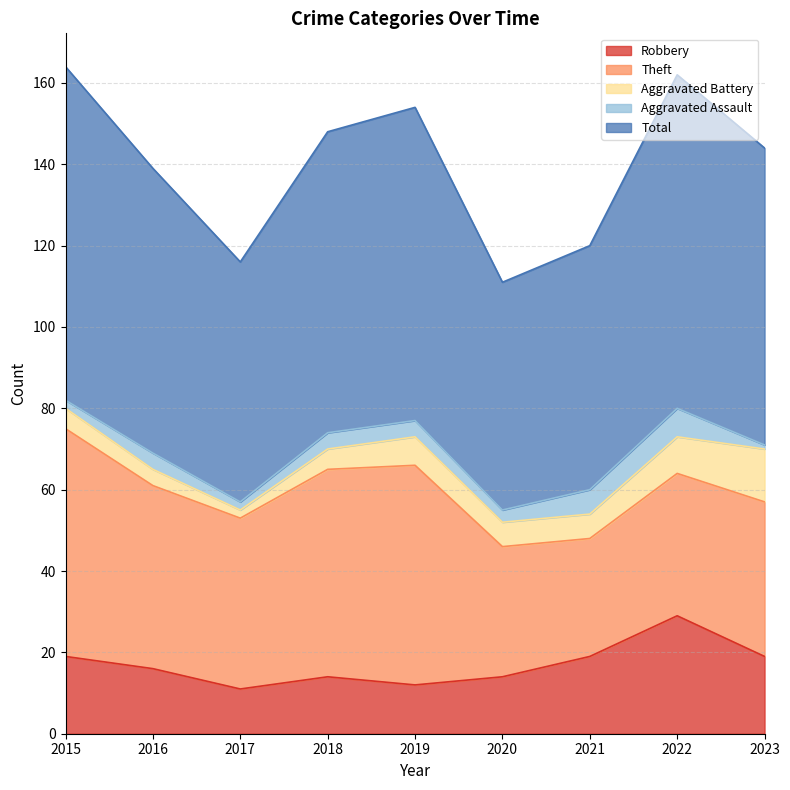

Which series has the largest range (max minus min)?

Theft